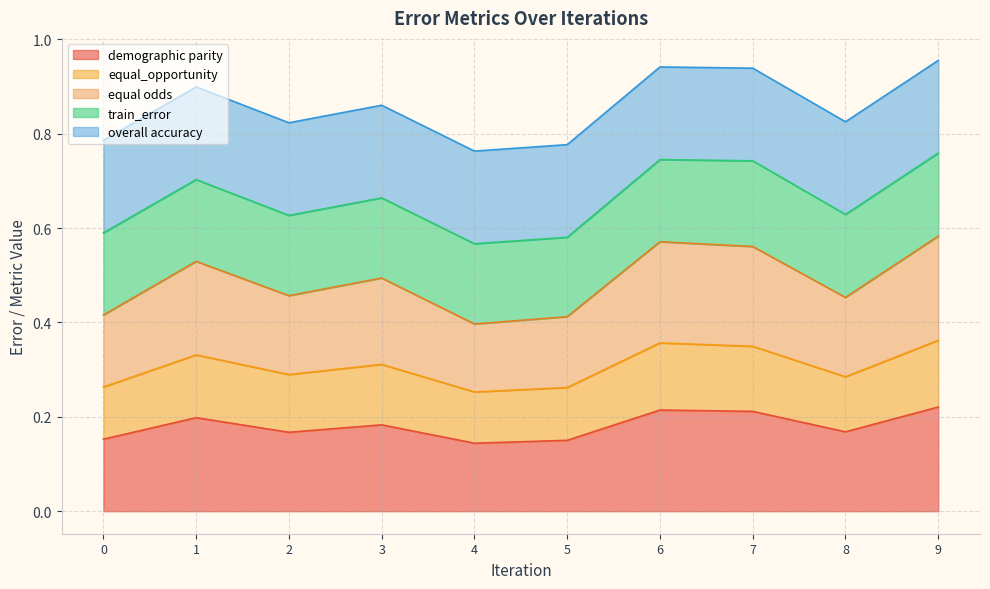

Between 2 and 8, which series saw the biggest shift?

equal_opportunity